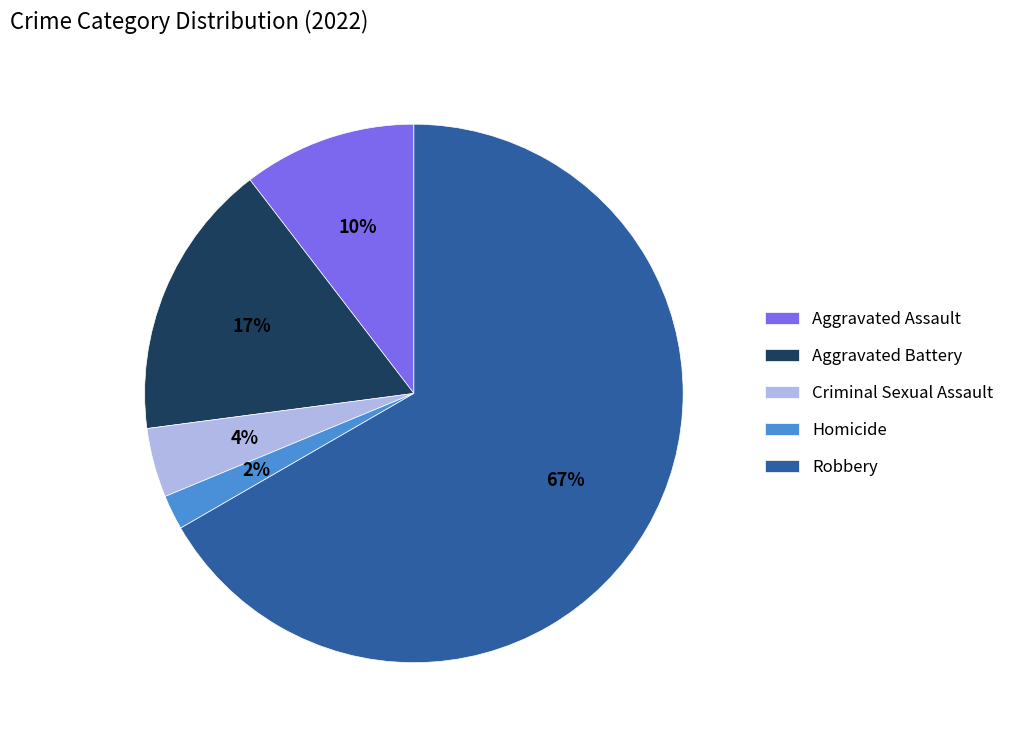

How many slices are in this pie chart?

5